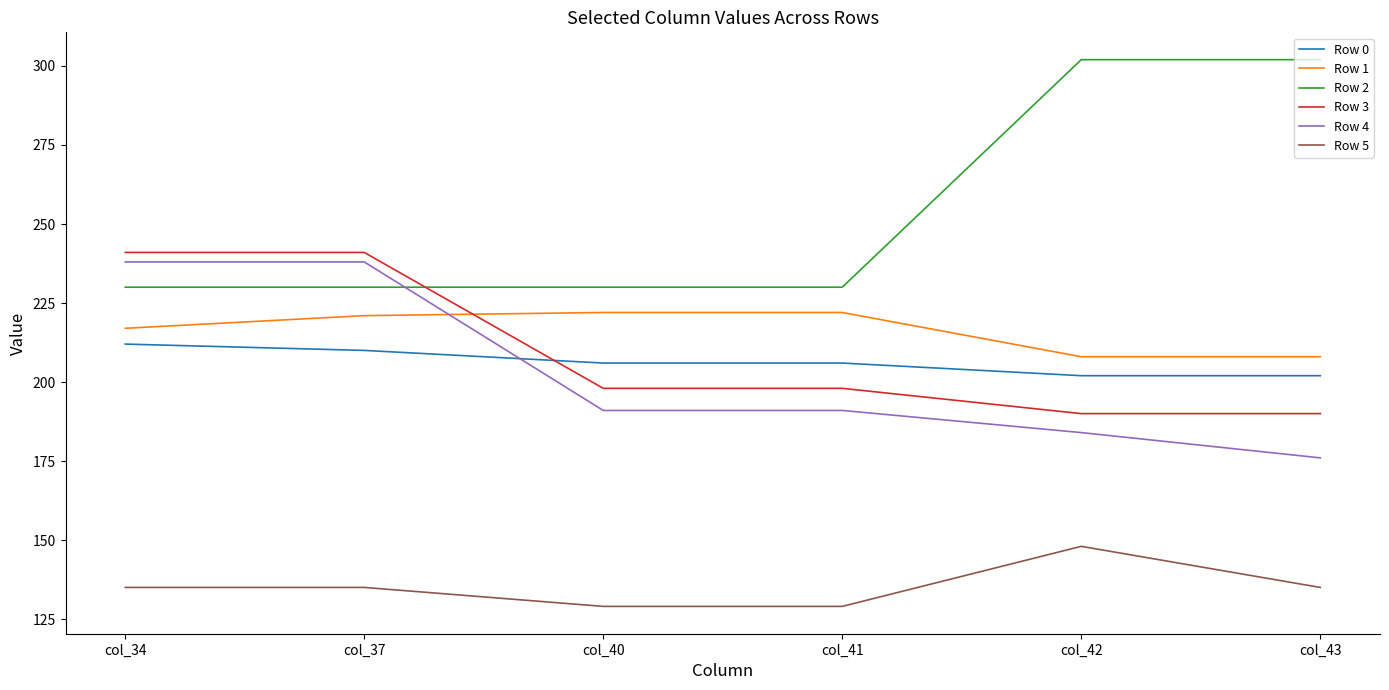

What value does the Row 2 series have at col_34?

230